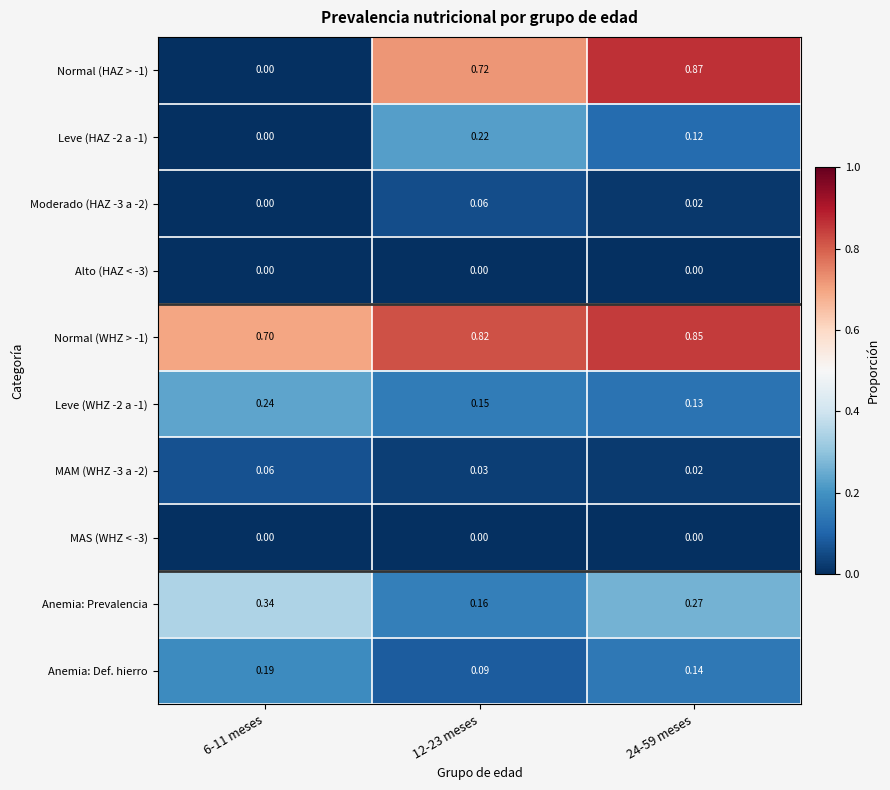

Is the value of Normal (WHZ > -1) at 12-23 meses greater than the value of Anemia: Prevalencia at 24-59 meses?

Yes